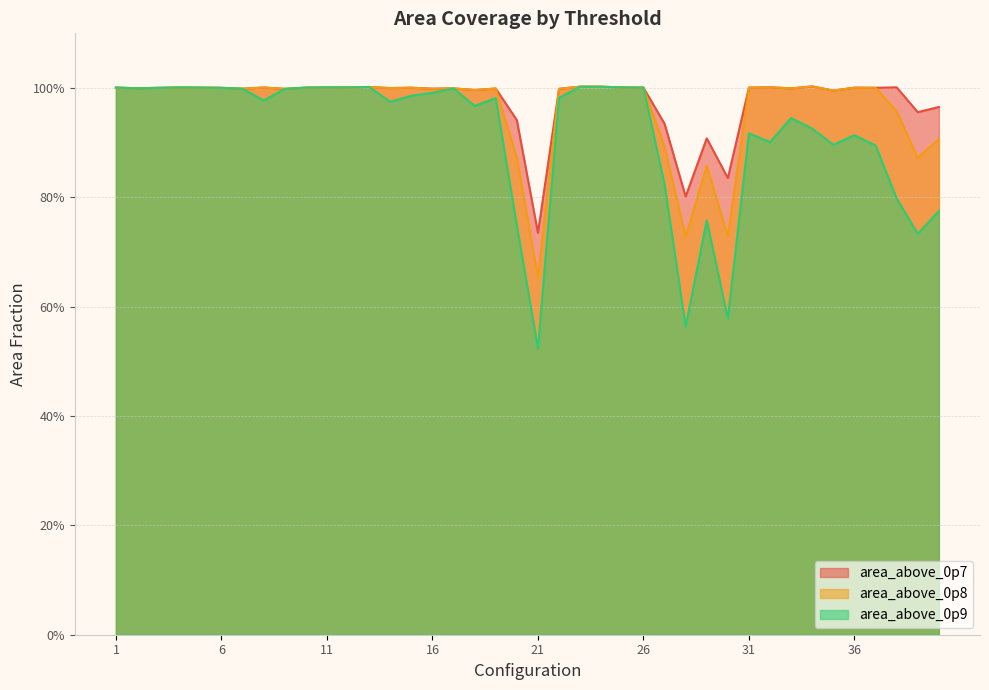

Does the chart display data point markers on the line(s)?

No